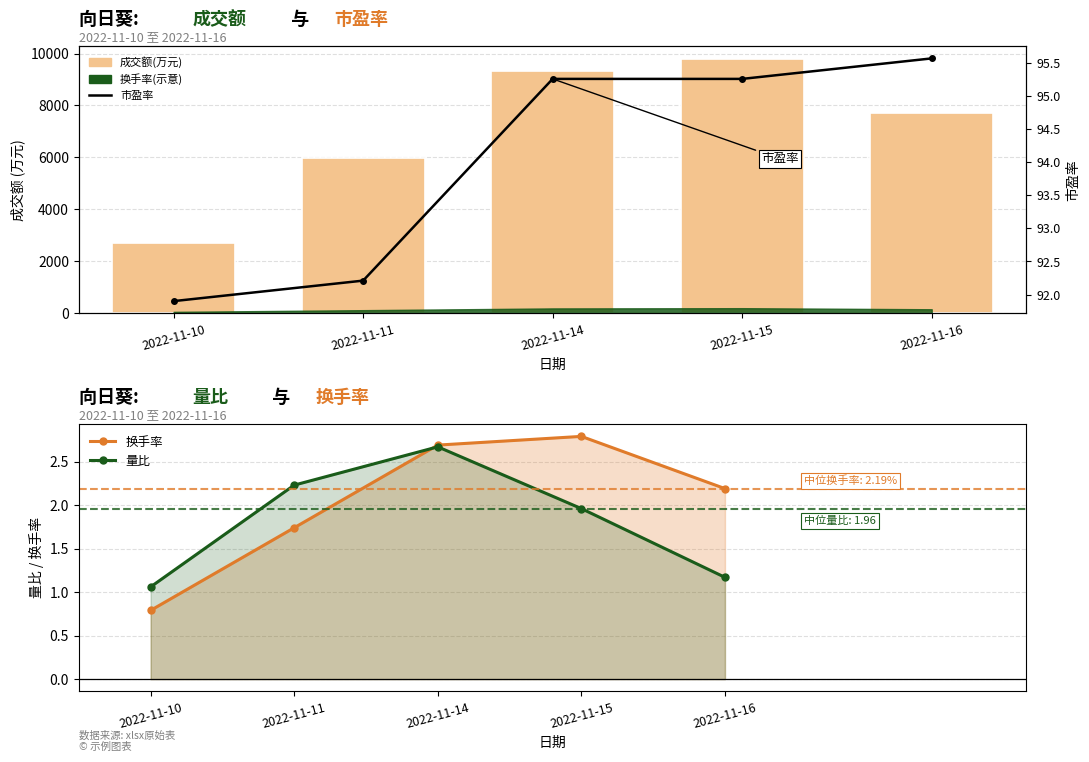

What value does the 换手率 series have at 2022-11-15?

2.8